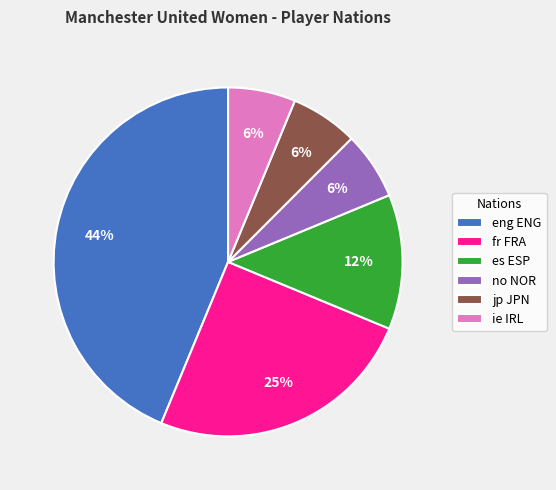

True or false: es ESP accounts for 12% of the total.

True